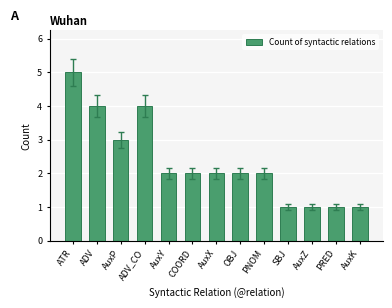

How many bars are there in total?

13